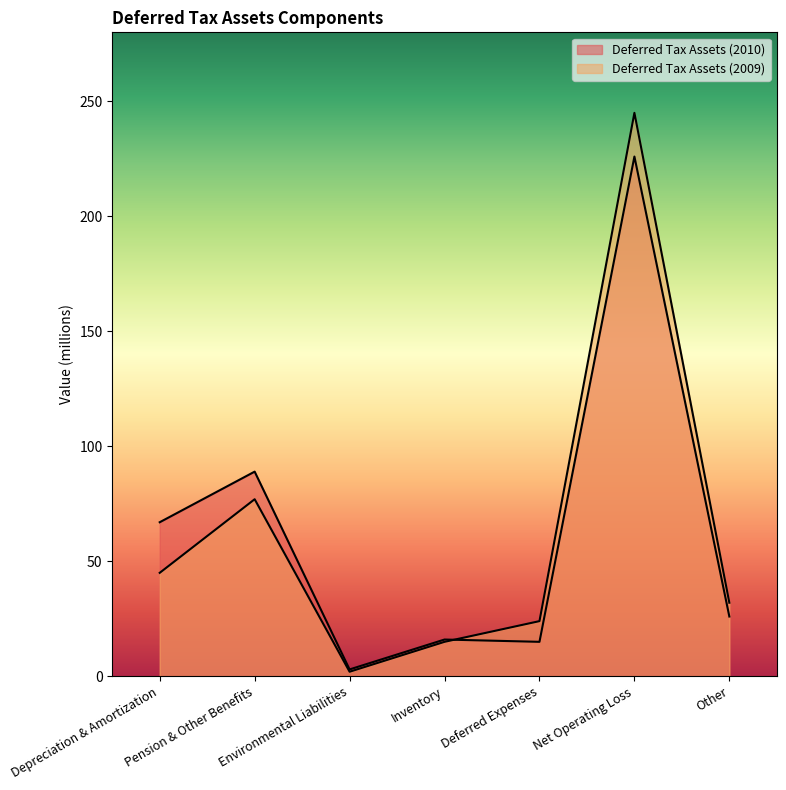

What is the minimum value shown in the chart?

2